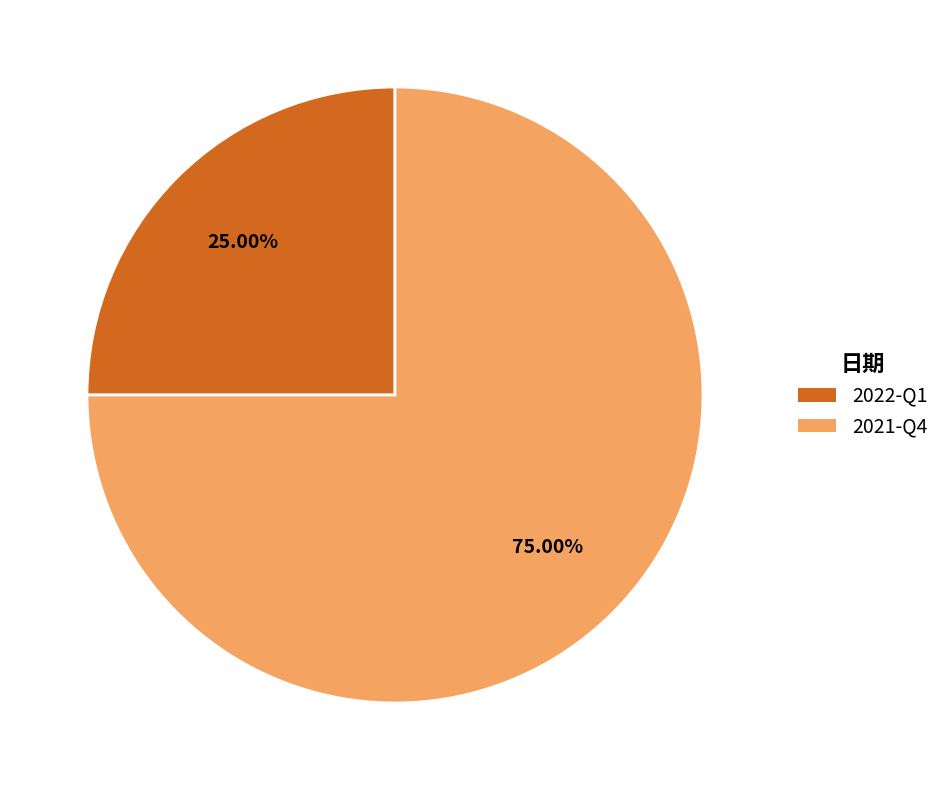

To the nearest percent, what portion does 2021-Q4 represent?

75%